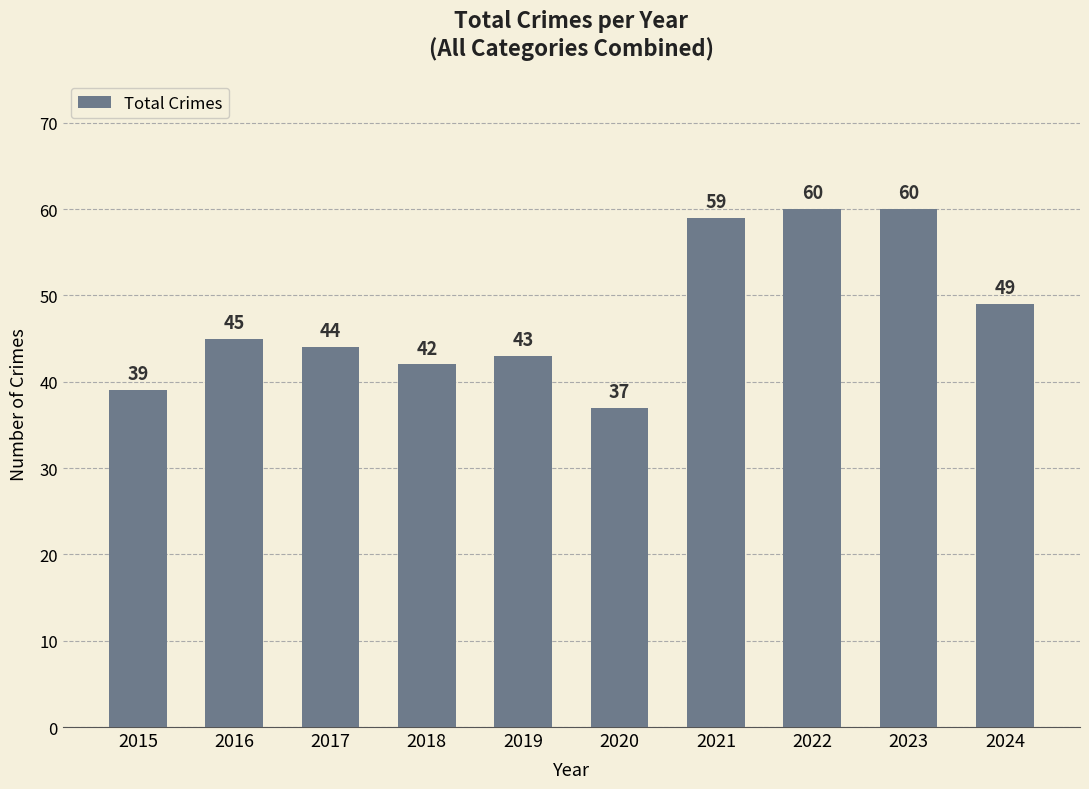

What is the smallest value displayed?

37